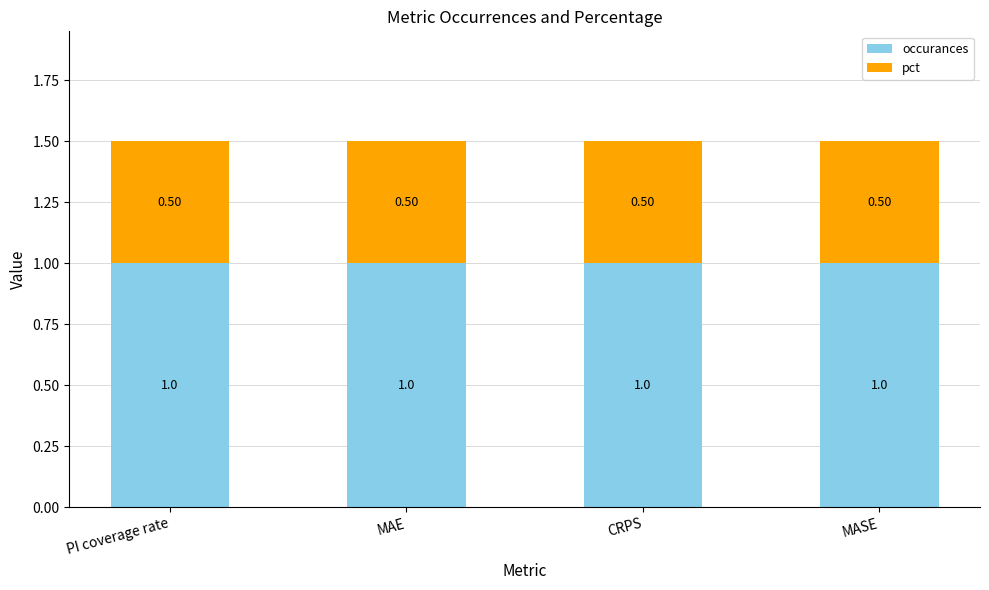

What is the sum of all occurances values?

4.0